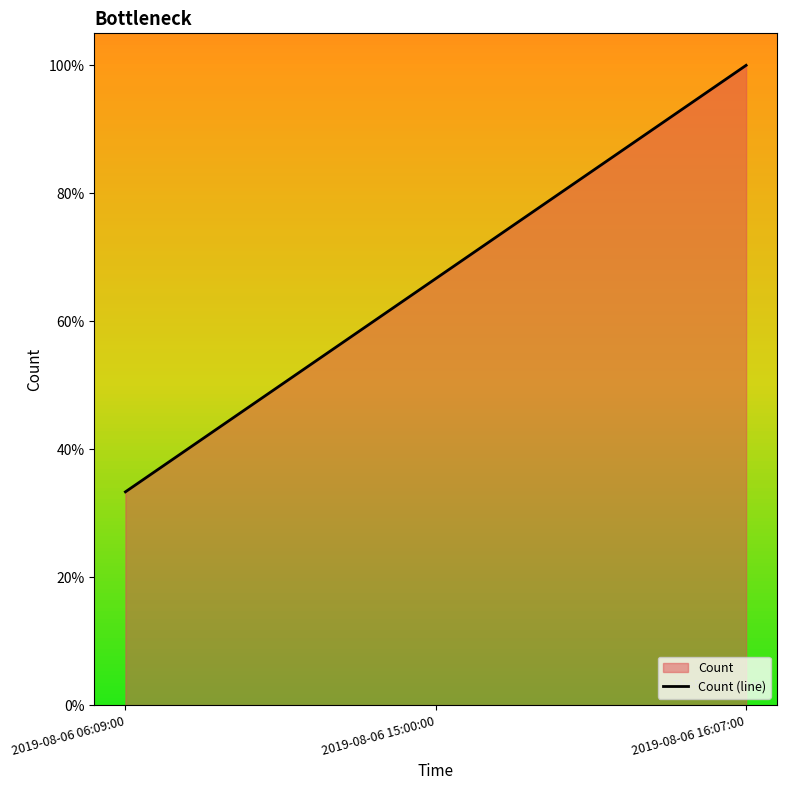

True or false: the data shows 1.0 at 2019-08-06 16:07:00.

True